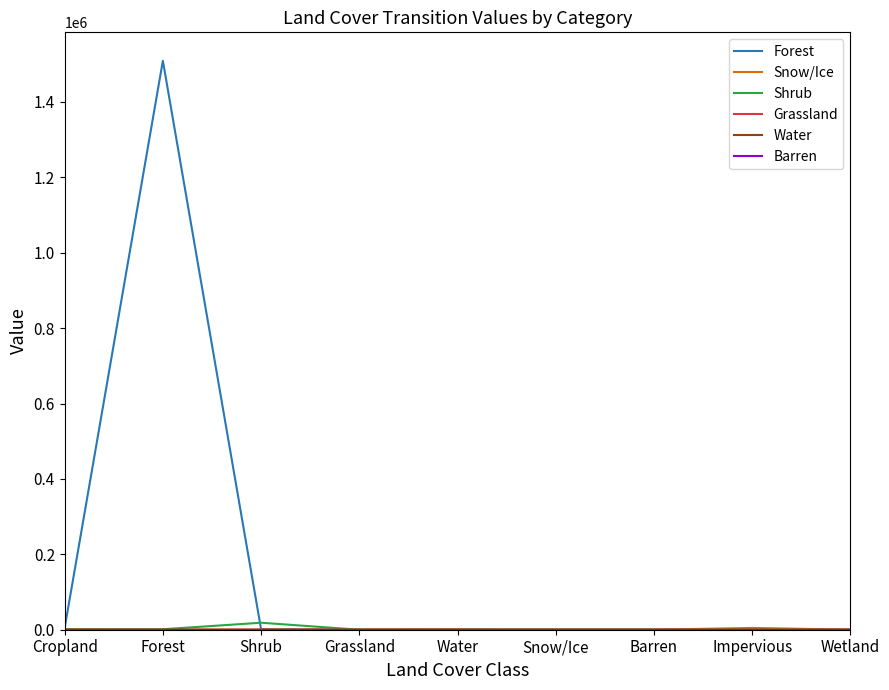

What is the greatest value displayed?

1509093